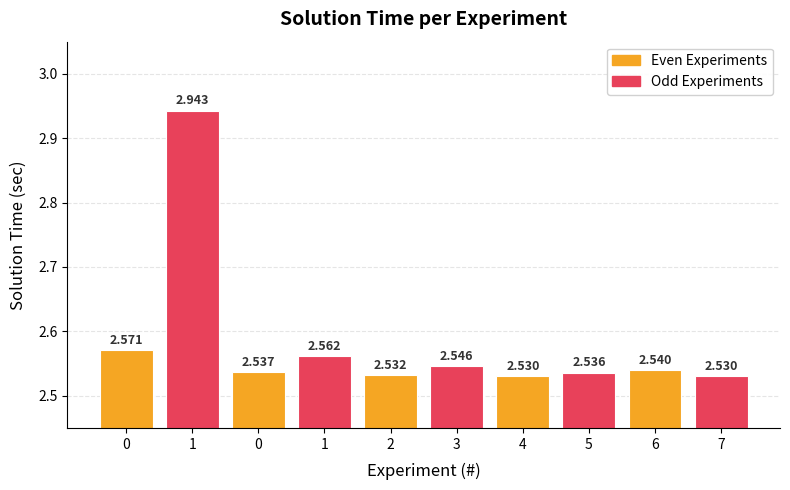

At which label is the value closest to 2?

4